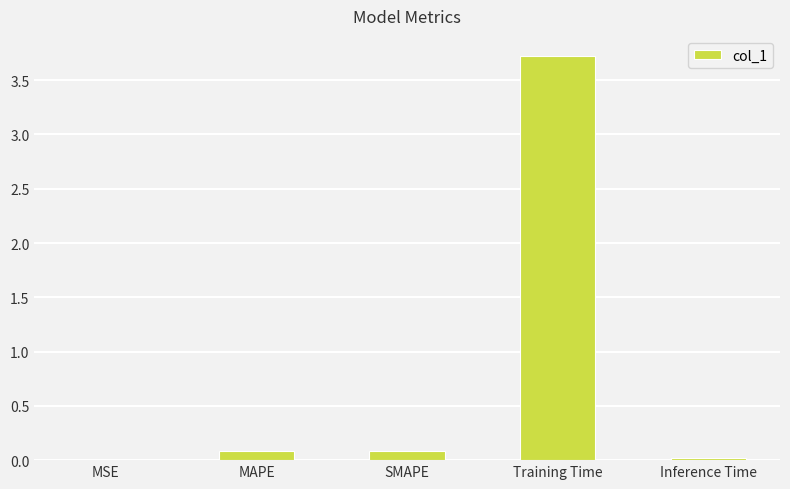

How many series are shown in this chart?

1